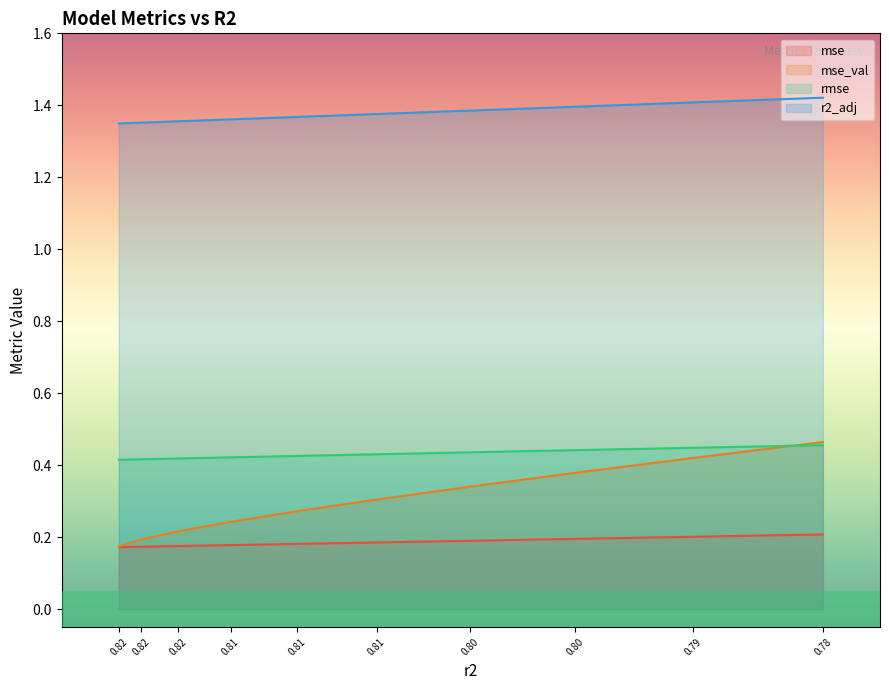

What is the sum of the r2_adj values at 0.79 and 0.81?

2.8